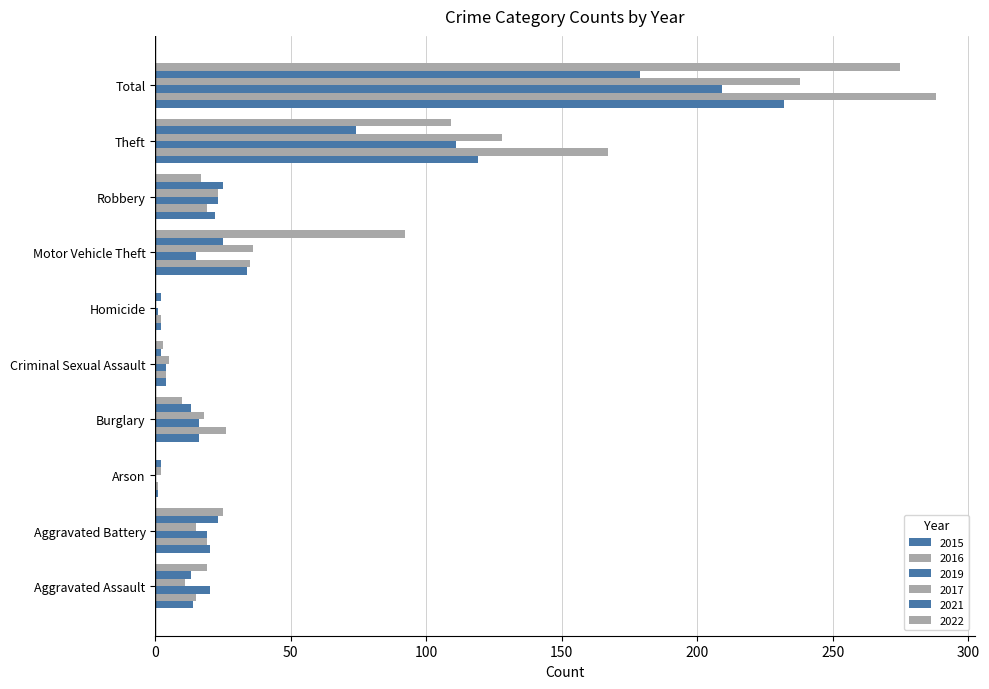

How many series are shown in this chart?

6